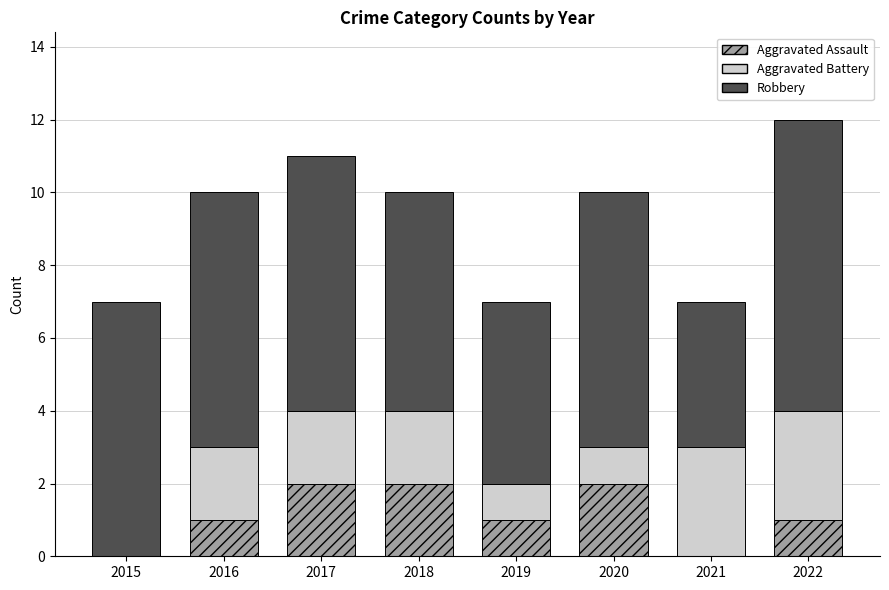

At which category is the sum across all series the highest?

2022